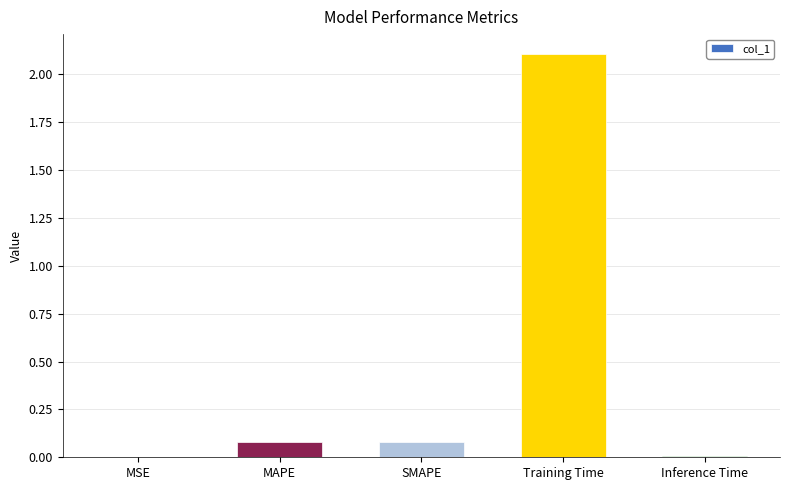

What is the sum of all values?

2.3